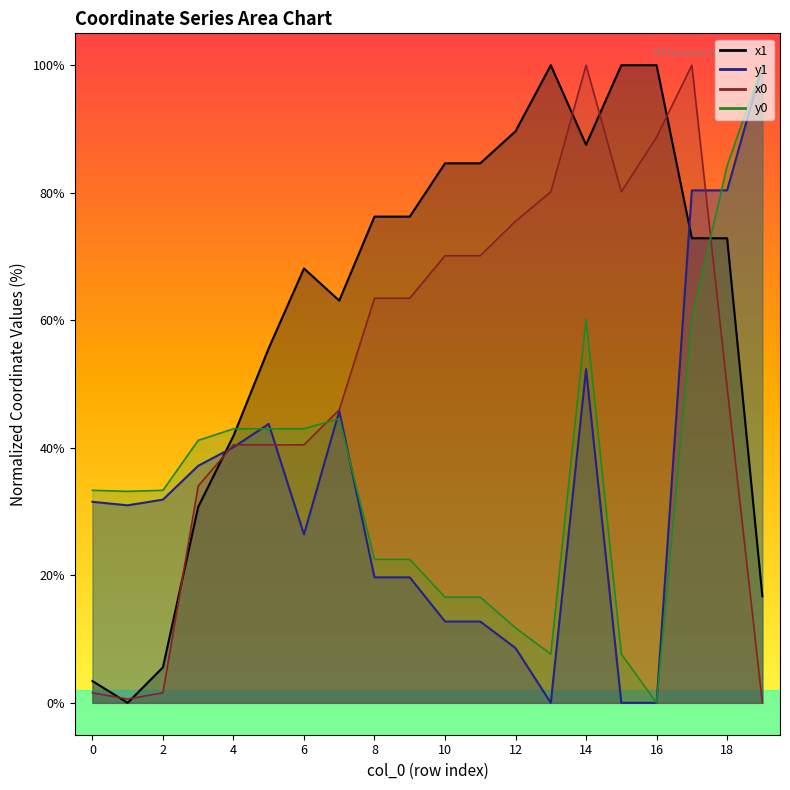

What value does the x0 series have at 5?

40.5